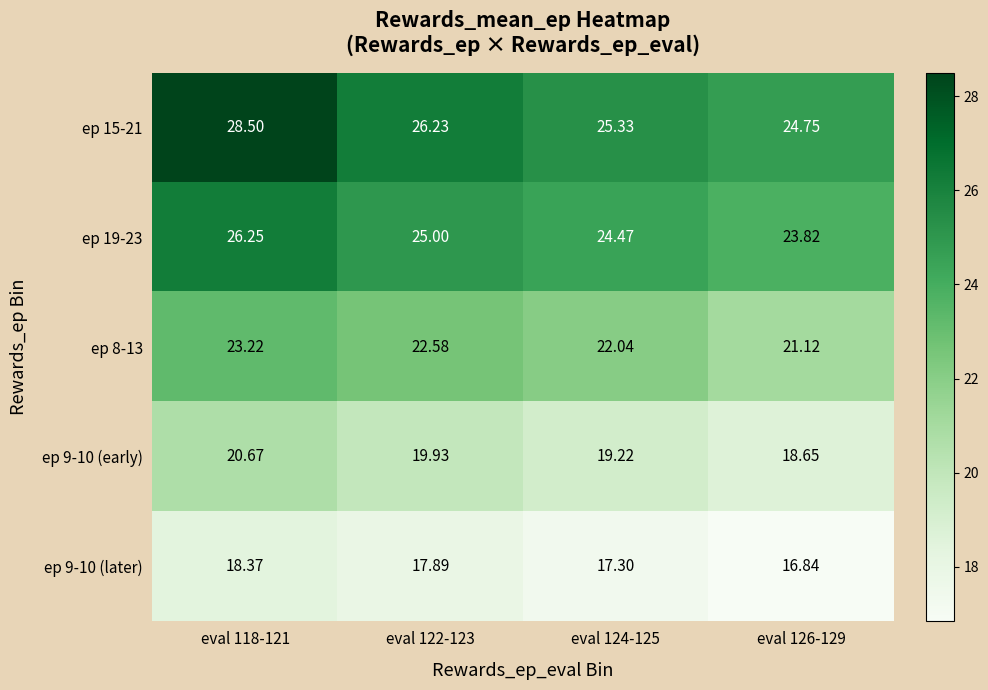

Is the value of ep 15-21 at eval 124-125 greater than the value of ep 19-23 at eval 118-121?

No